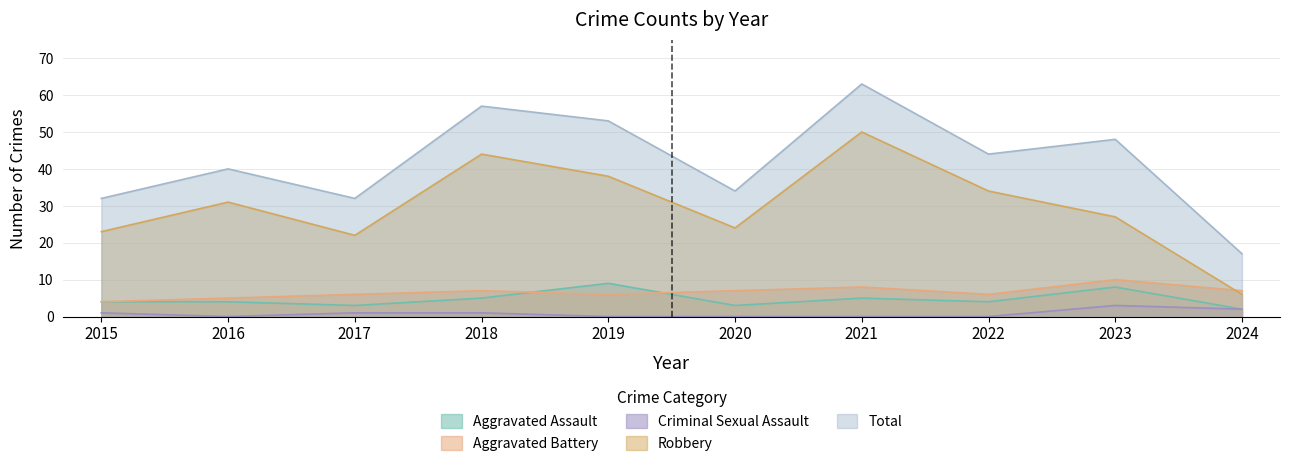

What is the sum of the Aggravated Battery values at 2017 and 2015?

10